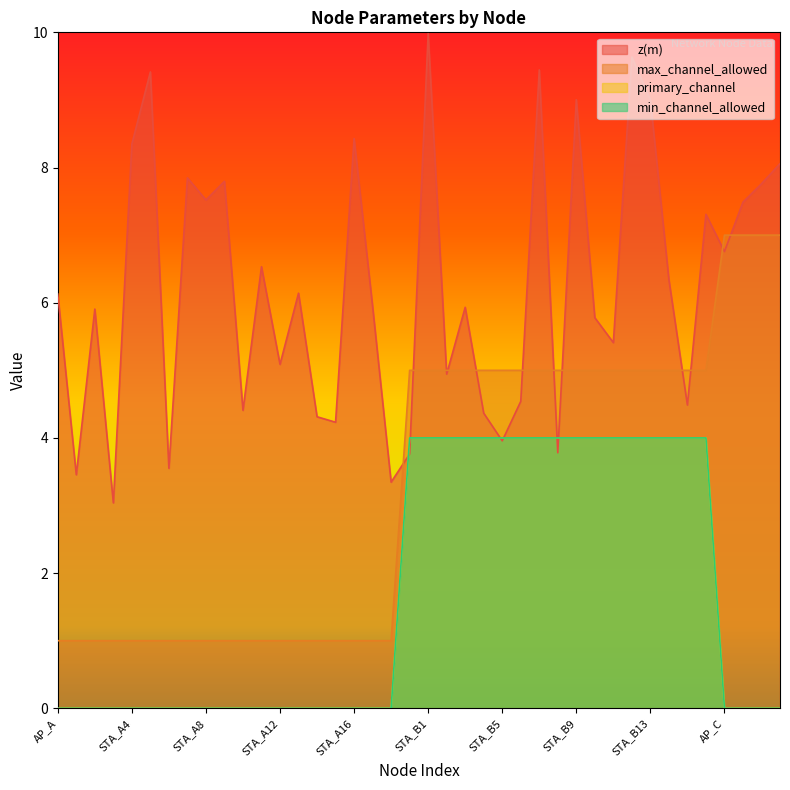

What is the value of the max_channel_allowed point at the 40th from the left?

7.0